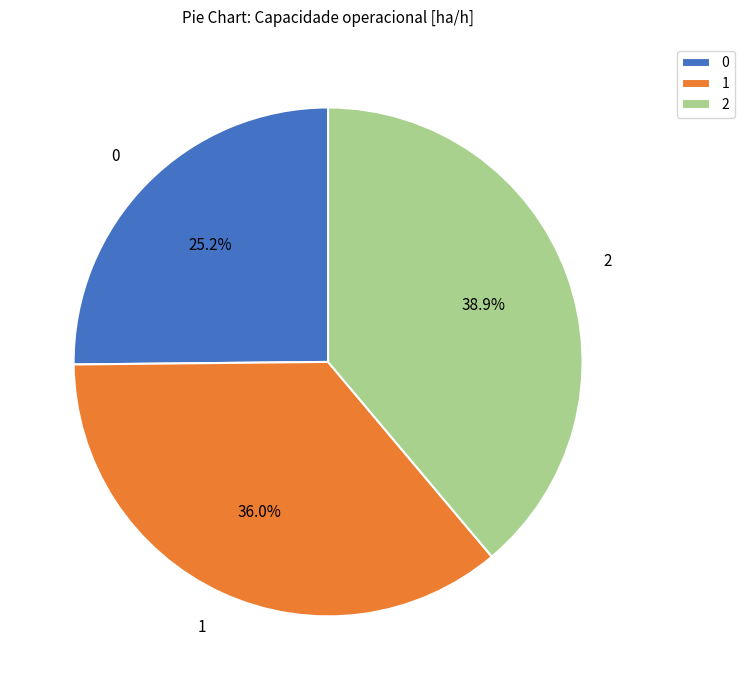

To the nearest percent, what is the difference between the largest and smallest slice percentages?

14%